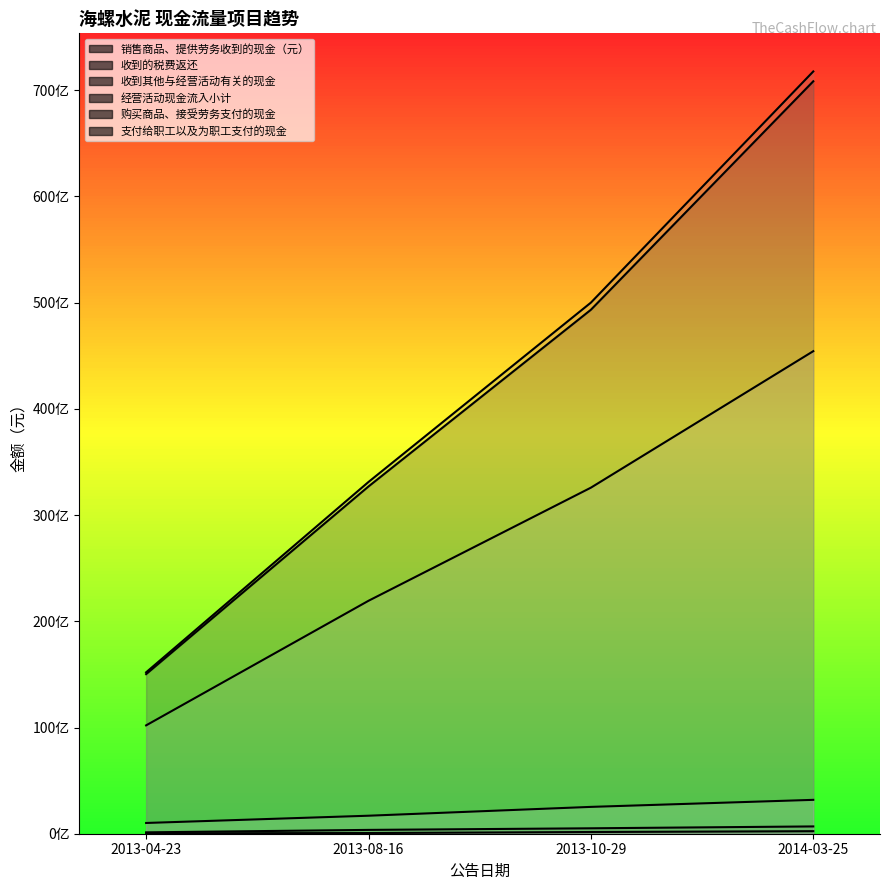

Reading left to right, extract all data points from this chart.

销售商品、提供劳务收到的现金（元）: 15024662388	32692721379	49328157754	70837026170
收到的税费返还: 41021805	63597210	161055363	239054698
收到其他与经营活动有关的现金: 128947690	359625560	510573722	686655766
经营活动现金流入小计: 15194631883	33115944149	49999786839	71762736634
购买商品、接受劳务支付的现金: 10200794436	21930126313	32579003181	45428861997
支付给职工以及为职工支付的现金: 1011648199	1694835180	2526054089	3188614967